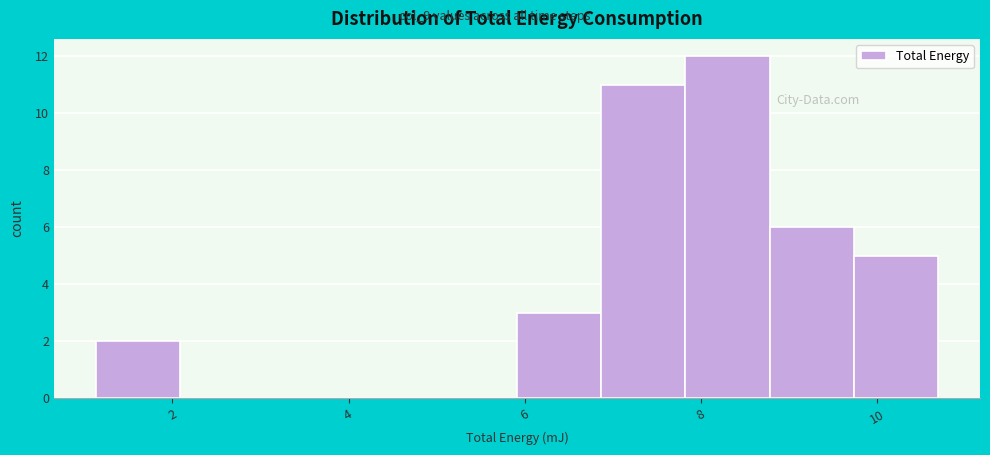

Reading left to right, list every bar in this chart as the range it spans on the x-axis followed by its height. Neither the bar edges nor the heights are printed on the chart, so give them approximately, as read against the axes.

1.2 to 2.0: 2
2.0 to 3.0: 0
3.0 to 4.0: 0
4.0 to 5.0: 0
5.0 to 6.0: 0
6.0 to 6.8: 3
6.8 to 7.8: 11
7.8 to 8.8: 12
8.8 to 9.8: 6
9.8 to 10.6: 5